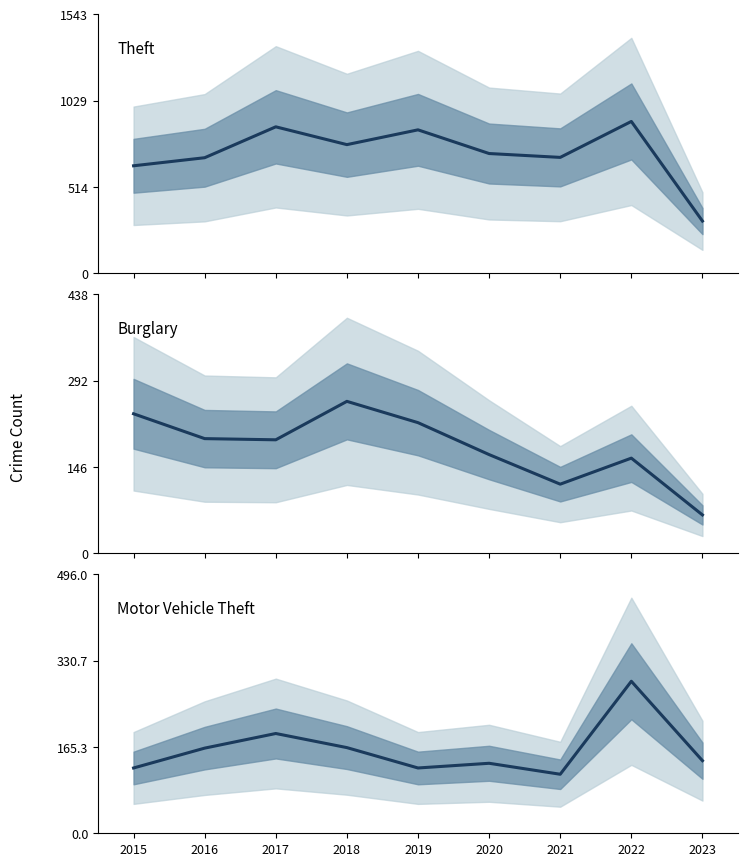

At how many categories does at least one series exceed 587?

8